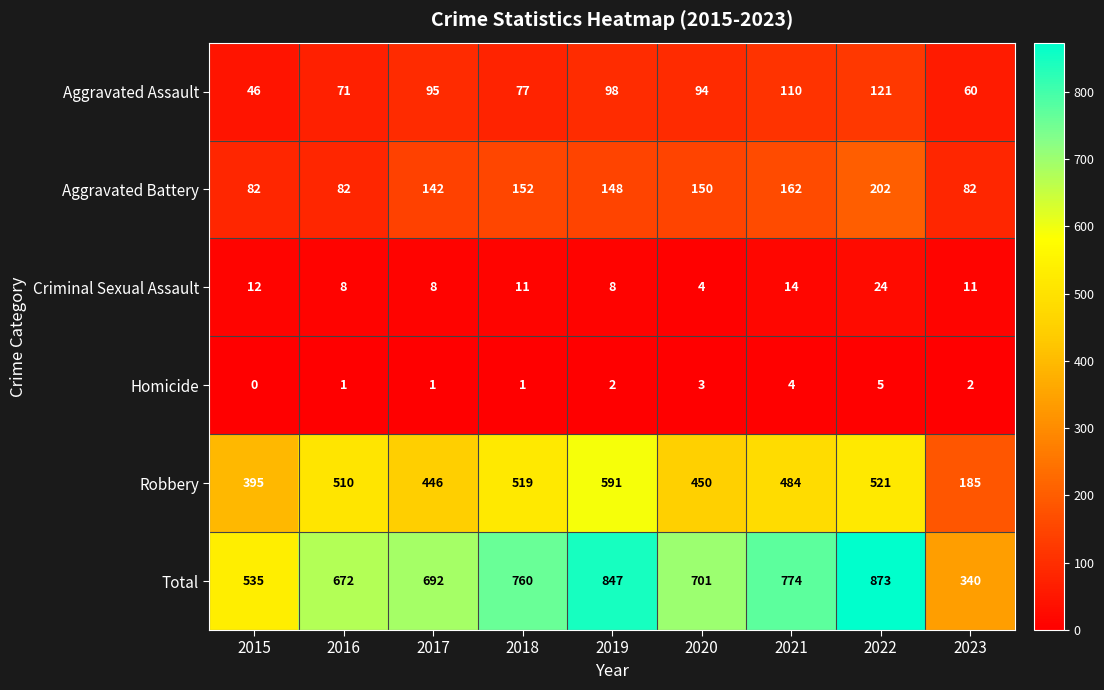

Count the number of data series in this chart.

6